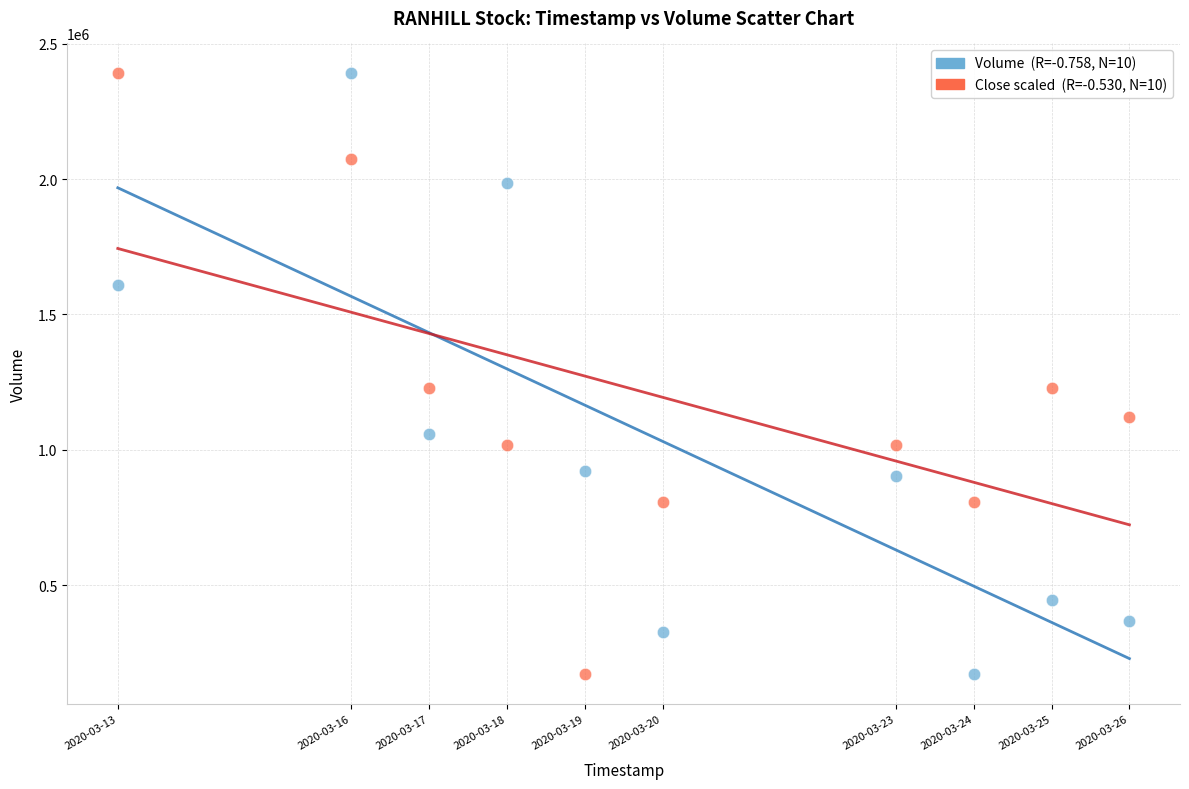

Across all data points, what is the range of Y values (max minus min)?

2218200.0